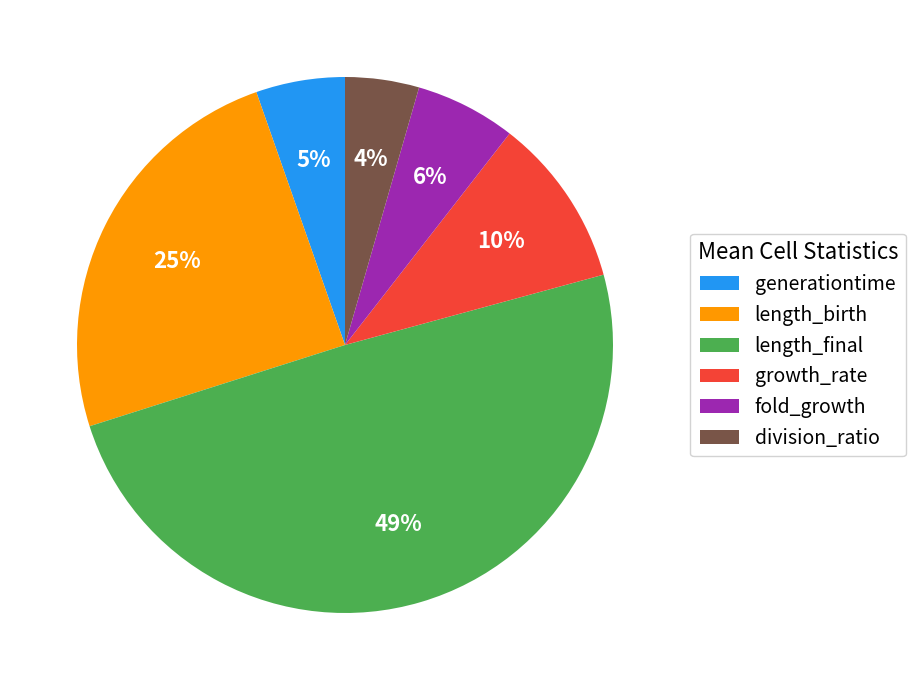

Count the number of slices in the pie.

6